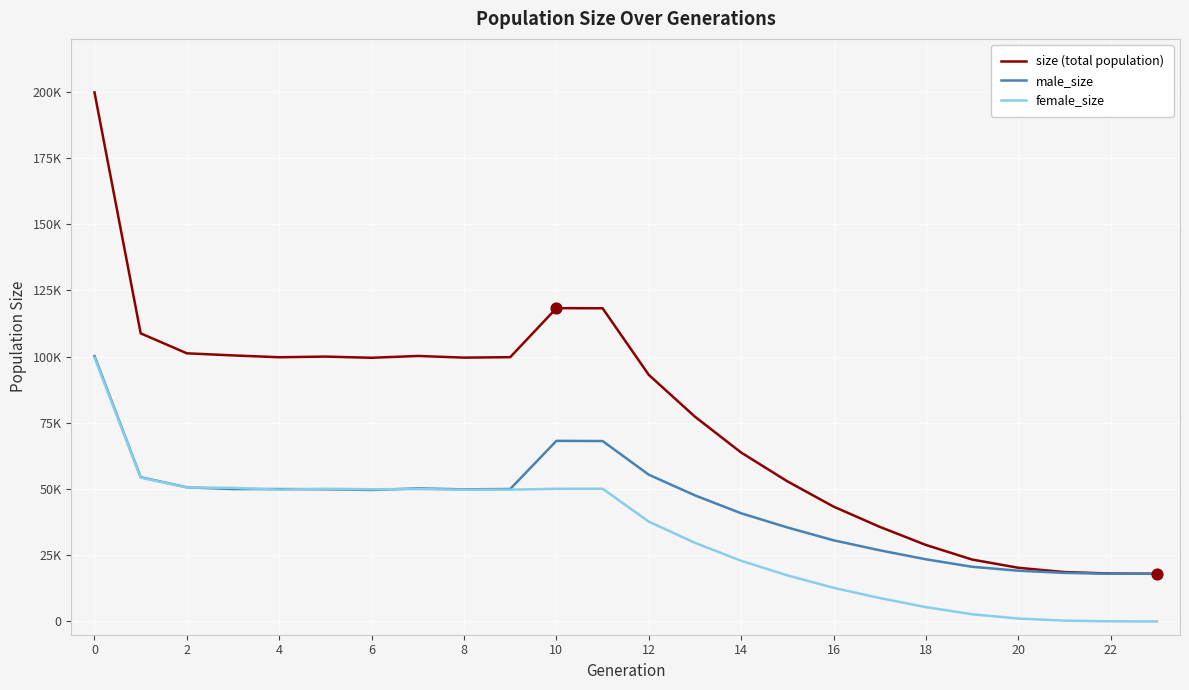

What are all the series names shown in the legend?

size (total population), male_size, female_size